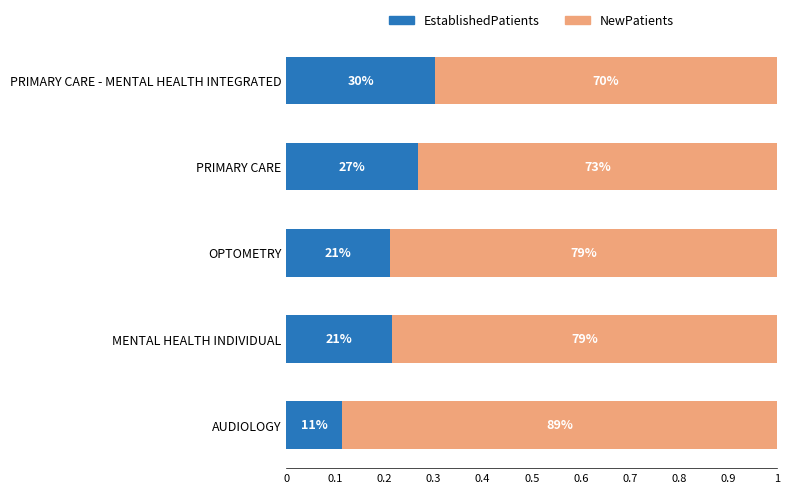

What is the average value of the EstablishedPatients series?

0.2